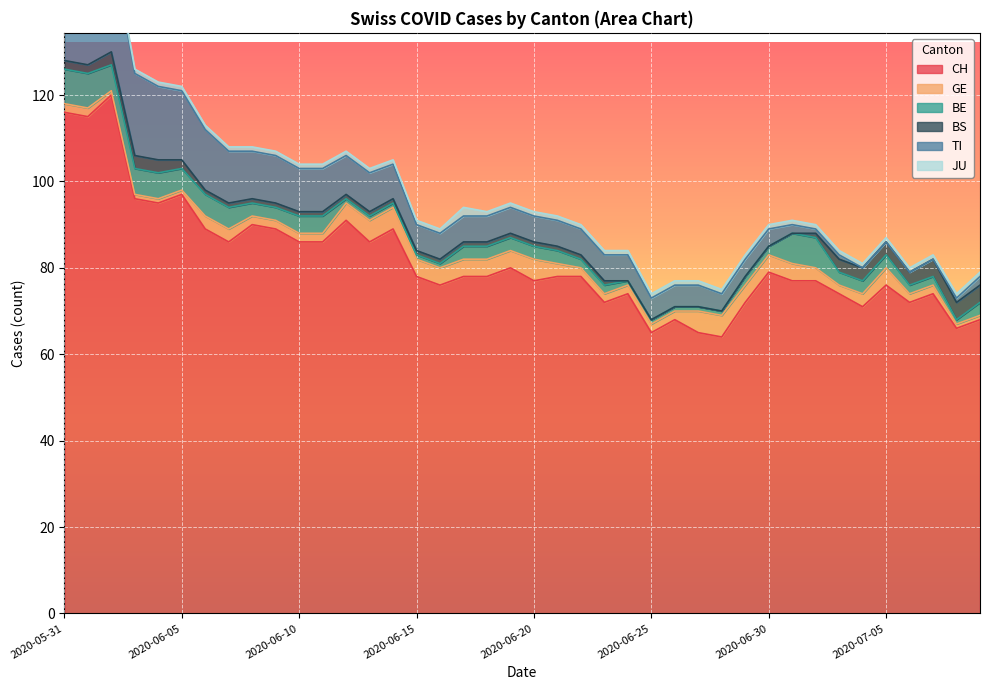

Reading right to left, transcribe all the data shown in this chart.

CH: 2020-07-09=68	2020-07-08=66	2020-07-07=74	2020-07-06=72	2020-07-05=76	2020-07-04=71	2020-07-03=74	2020-07-02=77	2020-07-01=77	2020-06-30=79	2020-06-29=72	2020-06-28=64	2020-06-27=65	2020-06-26=68	2020-06-25=65	2020-06-24=74	2020-06-23=72	2020-06-22=78	2020-06-21=78	2020-06-20=77	2020-06-19=80	2020-06-18=78	2020-06-17=78	2020-06-16=76	2020-06-15=78	2020-06-14=89	2020-06-13=86	2020-06-12=91	2020-06-11=86	2020-06-10=86	2020-06-09=89	2020-06-08=90	2020-06-07=86	2020-06-06=89	2020-06-05=97	2020-06-04=95	2020-06-03=96	2020-06-02=120	2020-06-01=115	2020-05-31=116
GE: 2020-07-09=1	2020-07-08=1	2020-07-07=2	2020-07-06=2	2020-07-05=4	2020-07-04=3	2020-07-03=2	2020-07-02=3	2020-07-01=4	2020-06-30=4	2020-06-29=4	2020-06-28=5	2020-06-27=5	2020-06-26=2	2020-06-25=2	2020-06-24=2	2020-06-23=2	2020-06-22=2	2020-06-21=3	2020-06-20=5	2020-06-19=4	2020-06-18=4	2020-06-17=4	2020-06-16=4	2020-06-15=4	2020-06-14=5	2020-06-13=5	2020-06-12=4	2020-06-11=2	2020-06-10=2	2020-06-09=2	2020-06-08=2	2020-06-07=3	2020-06-06=3	2020-06-05=1	2020-06-04=1	2020-06-03=1	2020-06-02=1	2020-06-01=2	2020-05-31=2
BE: 2020-07-09=3	2020-07-08=1	2020-07-07=2	2020-07-06=2	2020-07-05=3	2020-07-04=3	2020-07-03=3	2020-07-02=7	2020-07-01=7	2020-06-30=2	2020-06-29=2	2020-06-28=1	2020-06-27=1	2020-06-26=1	2020-06-25=1	2020-06-24=1	2020-06-23=2	2020-06-22=2	2020-06-21=3	2020-06-20=3	2020-06-19=3	2020-06-18=3	2020-06-17=3	2020-06-16=1	2020-06-15=1	2020-06-14=1	2020-06-13=1	2020-06-12=1	2020-06-11=4	2020-06-10=4	2020-06-09=3	2020-06-08=3	2020-06-07=5	2020-06-06=5	2020-06-05=5	2020-06-04=6	2020-06-03=6	2020-06-02=6	2020-06-01=8	2020-05-31=8
BS: 2020-07-09=4	2020-07-08=4	2020-07-07=4	2020-07-06=3	2020-07-05=3	2020-07-04=3	2020-07-03=3	2020-07-02=1	2020-07-01=0	2020-06-30=0	2020-06-29=0	2020-06-28=0	2020-06-27=0	2020-06-26=0	2020-06-25=0	2020-06-24=0	2020-06-23=1	2020-06-22=1	2020-06-21=1	2020-06-20=1	2020-06-19=1	2020-06-18=1	2020-06-17=1	2020-06-16=1	2020-06-15=1	2020-06-14=1	2020-06-13=1	2020-06-12=1	2020-06-11=1	2020-06-10=1	2020-06-09=1	2020-06-08=1	2020-06-07=1	2020-06-06=1	2020-06-05=2	2020-06-04=3	2020-06-03=3	2020-06-02=3	2020-06-01=2	2020-05-31=2
TI: 2020-07-09=2	2020-07-08=1	2020-07-07=0	2020-07-06=0	2020-07-05=0	2020-07-04=0	2020-07-03=1	2020-07-02=1	2020-07-01=2	2020-06-30=4	2020-06-29=4	2020-06-28=4	2020-06-27=5	2020-06-26=5	2020-06-25=5	2020-06-24=6	2020-06-23=6	2020-06-22=6	2020-06-21=6	2020-06-20=6	2020-06-19=6	2020-06-18=6	2020-06-17=6	2020-06-16=6	2020-06-15=6	2020-06-14=8	2020-06-13=9	2020-06-12=9	2020-06-11=10	2020-06-10=10	2020-06-09=11	2020-06-08=11	2020-06-07=12	2020-06-06=14	2020-06-05=16	2020-06-04=17	2020-06-03=19	2020-06-02=25	2020-06-01=27	2020-05-31=29
JU: 2020-07-09=1	2020-07-08=1	2020-07-07=1	2020-07-06=1	2020-07-05=1	2020-07-04=1	2020-07-03=1	2020-07-02=1	2020-07-01=1	2020-06-30=1	2020-06-29=1	2020-06-28=1	2020-06-27=1	2020-06-26=1	2020-06-25=1	2020-06-24=1	2020-06-23=1	2020-06-22=1	2020-06-21=1	2020-06-20=1	2020-06-19=1	2020-06-18=1	2020-06-17=2	2020-06-16=1	2020-06-15=1	2020-06-14=1	2020-06-13=1	2020-06-12=1	2020-06-11=1	2020-06-10=1	2020-06-09=1	2020-06-08=1	2020-06-07=1	2020-06-06=1	2020-06-05=1	2020-06-04=1	2020-06-03=1	2020-06-02=1	2020-06-01=2	2020-05-31=2